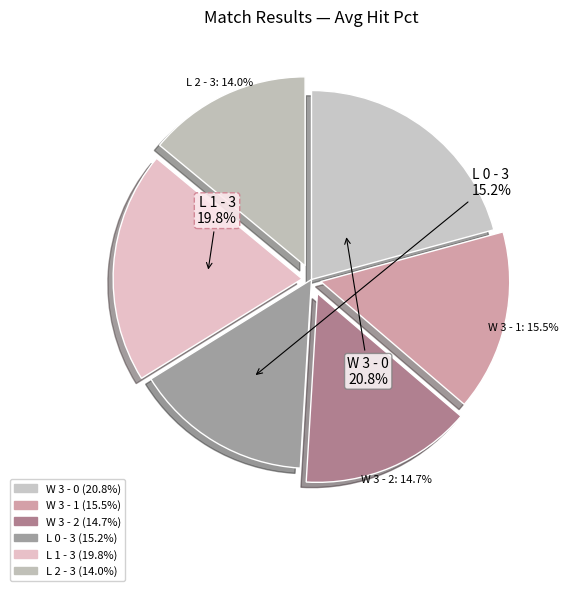

True or false: W 3 - 0 accounts for 21% of the total.

True